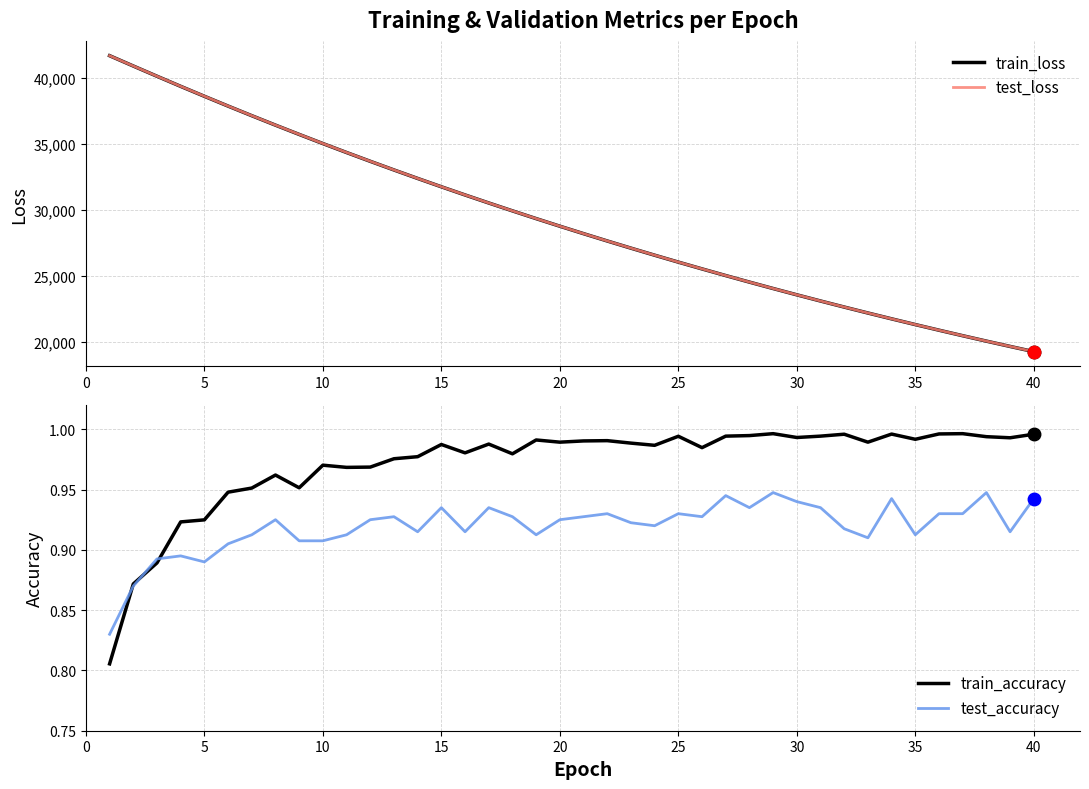

True or false: train_accuracy and test_loss cross at least once.

False